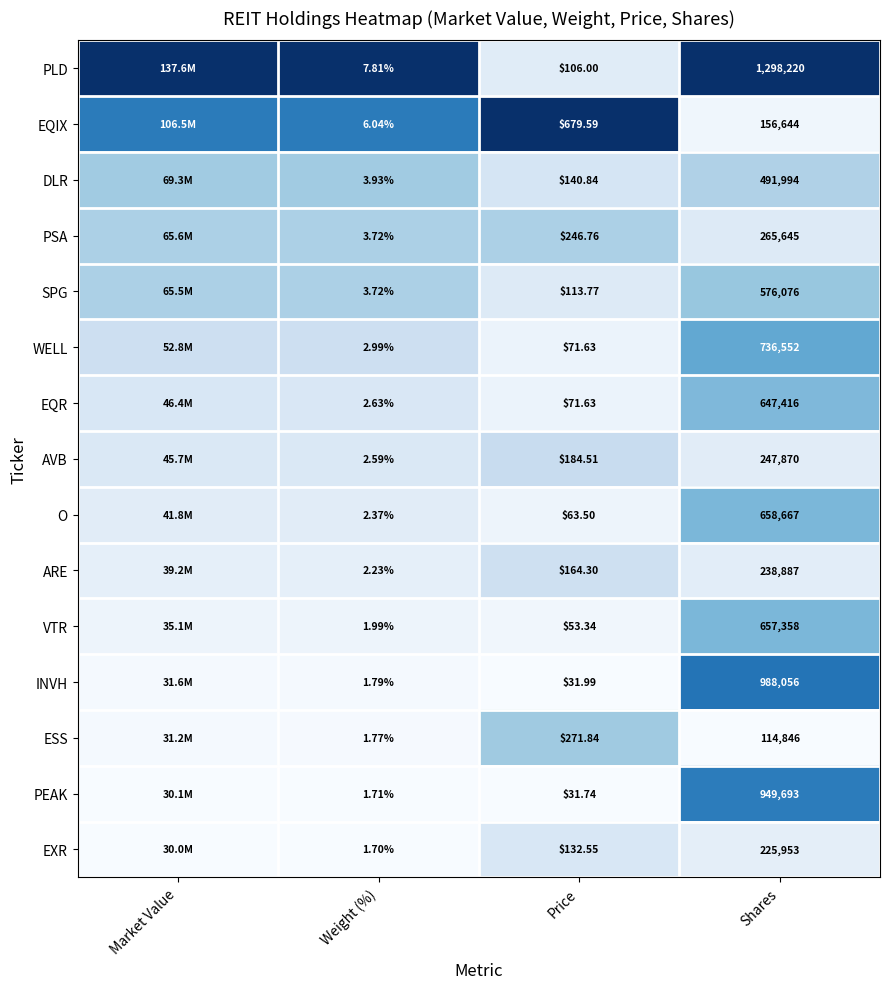

Between Weight (%) and Price, which series saw the biggest shift?

EQIX